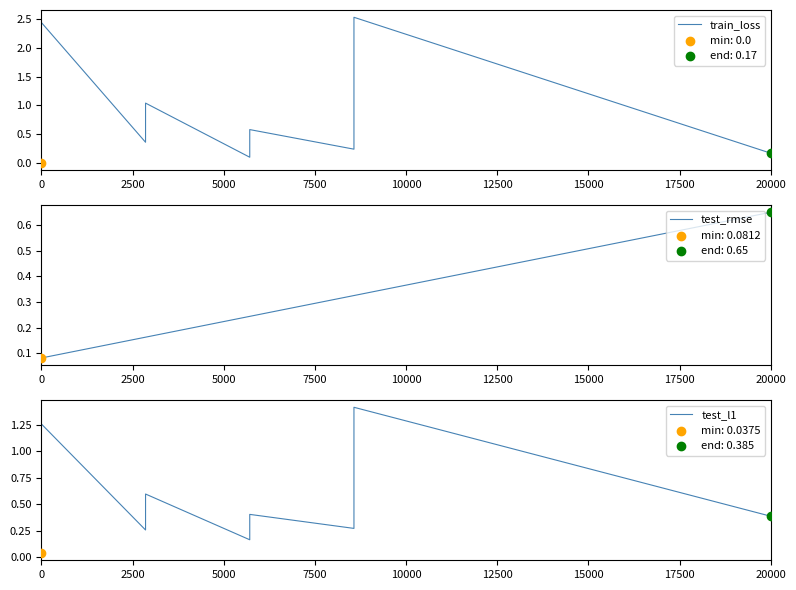

Which series contains the lowest Y value?

train_loss